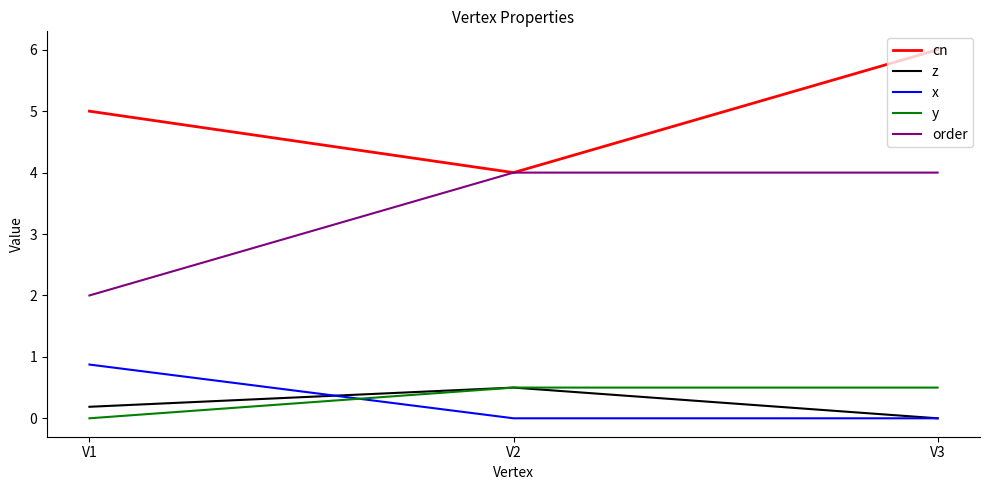

Where is cn nearest to the value 5?

V1